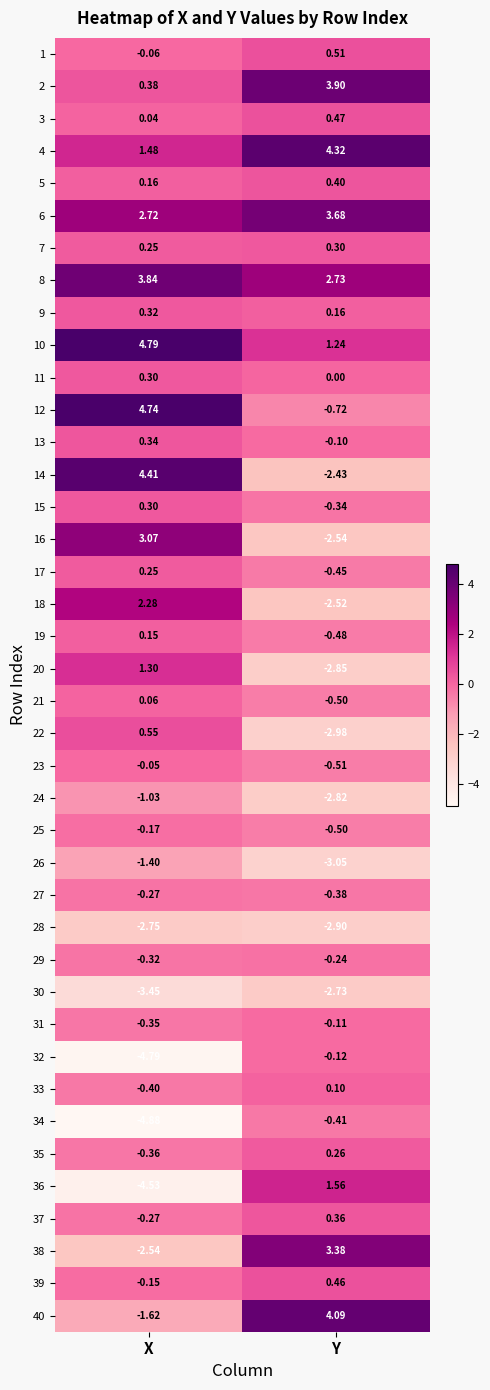

What is the spread (max minus min) of values at X?

9.7